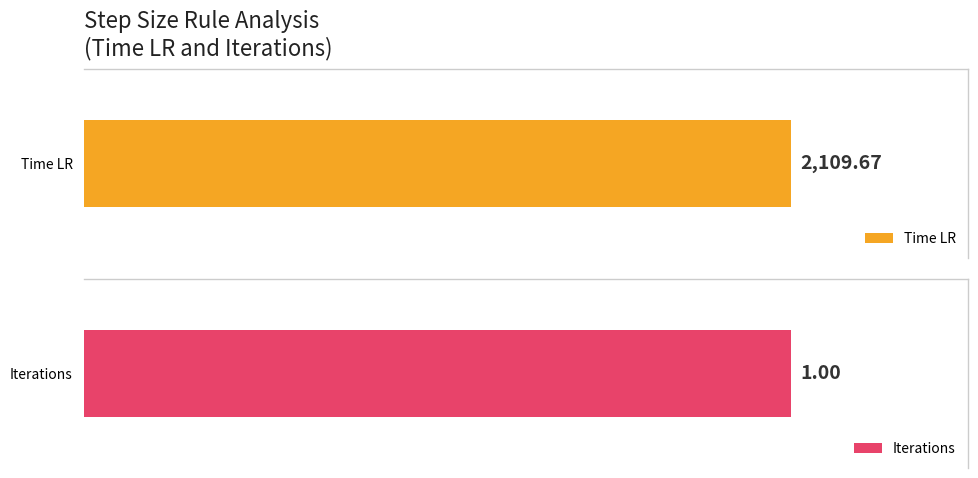

What is the greatest value displayed?

2110